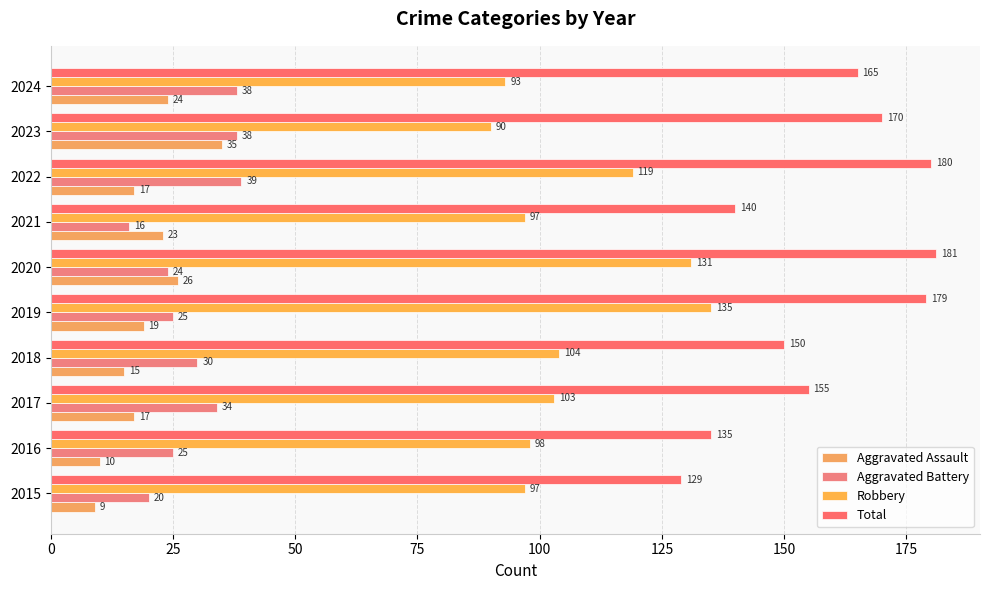

Reading left to right, what are all the values shown in this chart?

Aggravated Assault: 9	10	17	15	19	26	23	17	35	24
Aggravated Battery: 20	25	34	30	25	24	16	39	38	38
Robbery: 97	98	103	104	135	131	97	119	90	93
Total: 129	135	155	150	179	181	140	180	170	165